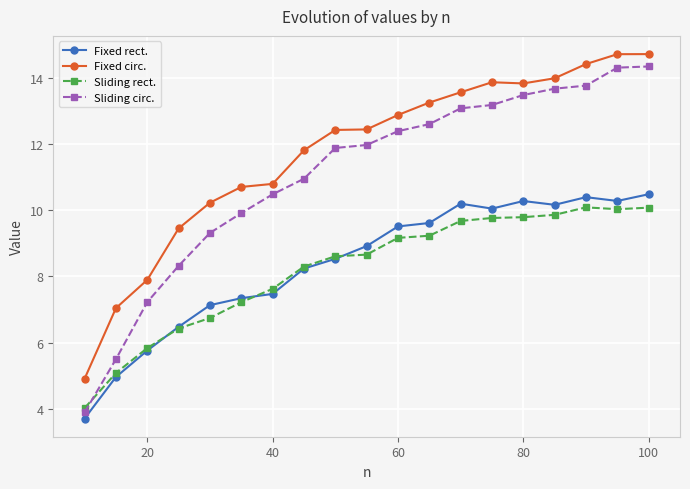

In Sliding rect., how many points are lower than both neighbors (excluding endpoints)?

1